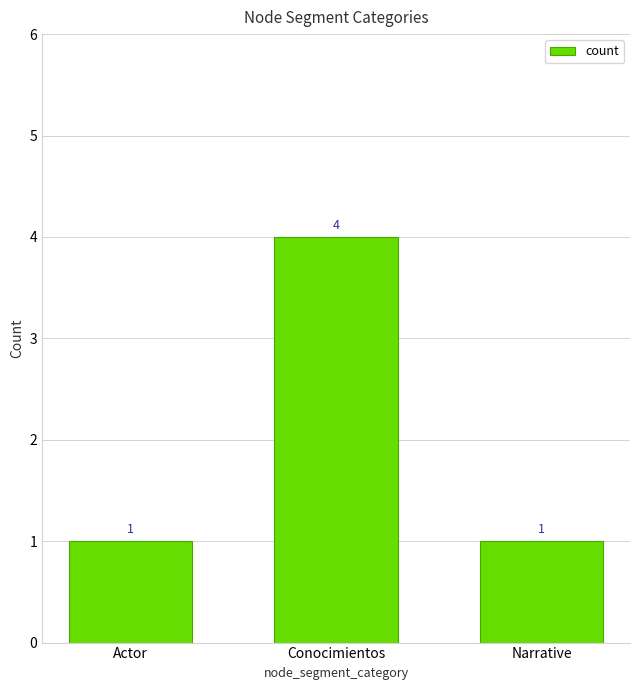

What is the label of the 2nd bar from the left?

Conocimientos